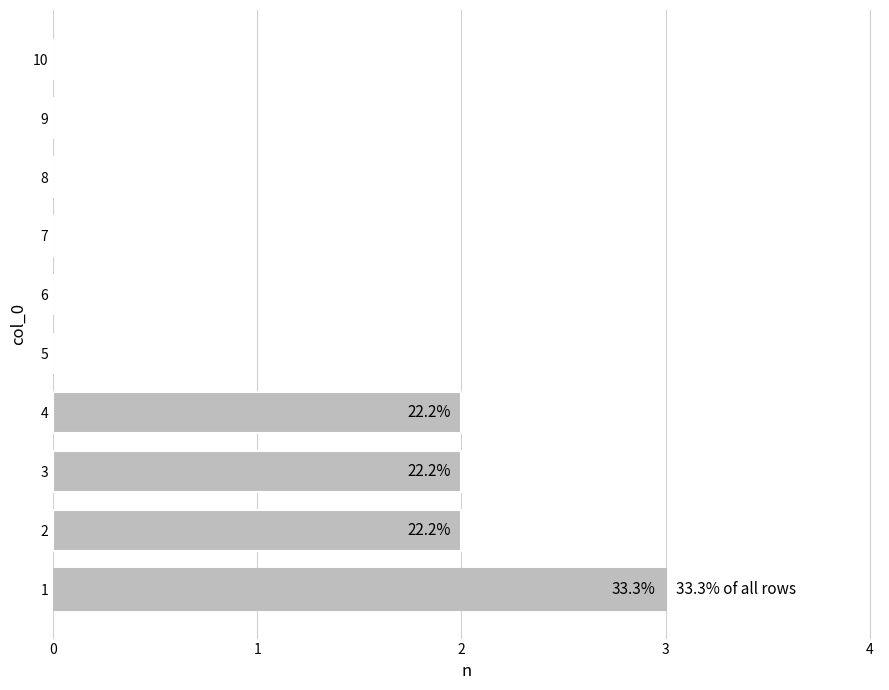

Is it true that the value at 7 is 0?

True